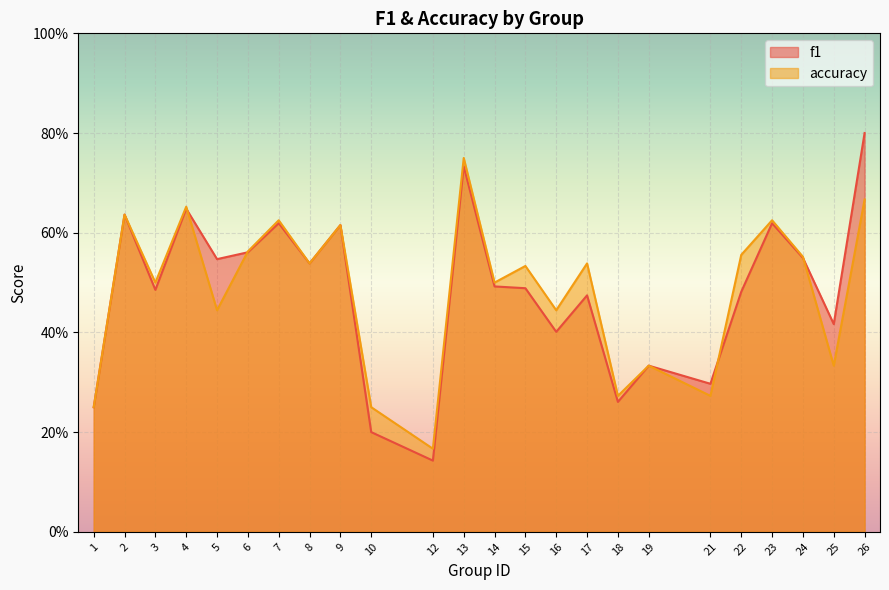

What is the sum of all accuracy values?

11.6